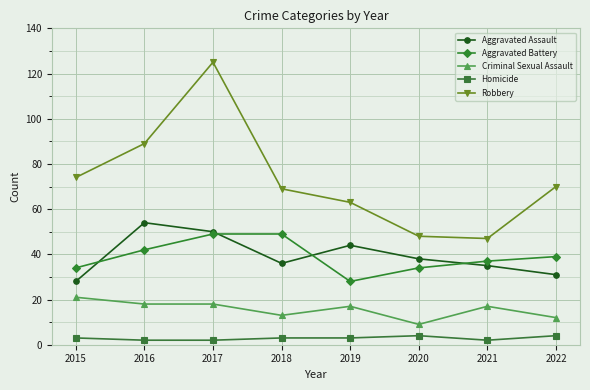

Which category has the highest value in the Criminal Sexual Assault series?

2015